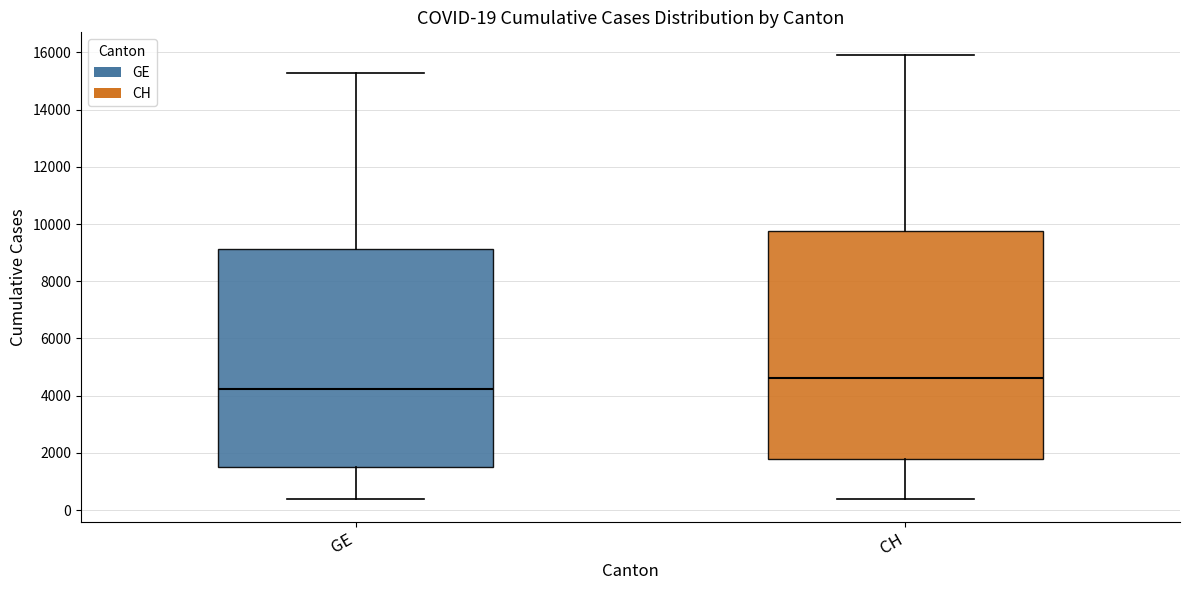

Which box is the tallest, from its lower edge to its upper edge?

CH